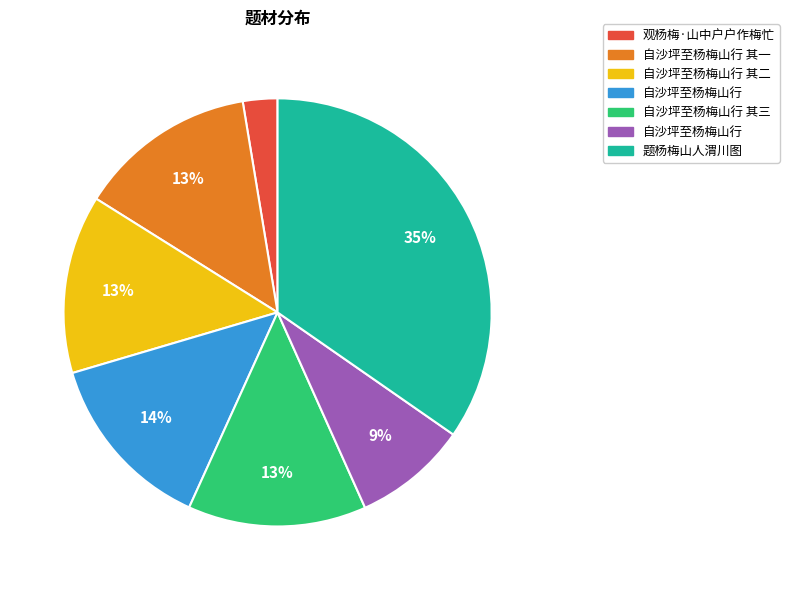

Is there a majority slice in this chart?

No